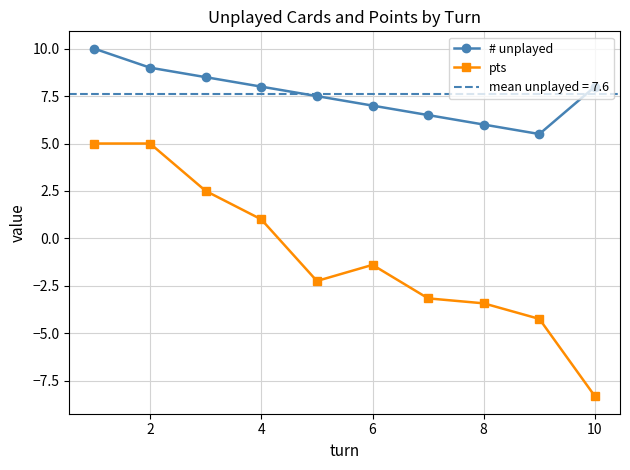

True or false: # unplayed and pts cross at least once.

False